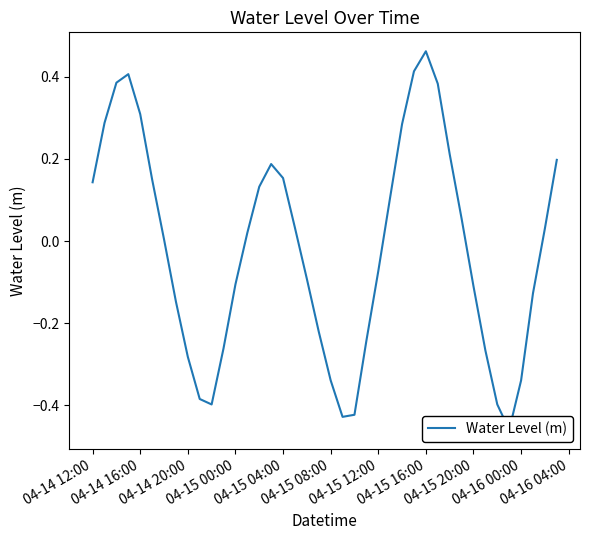

Count the number of values greater than 0.

21